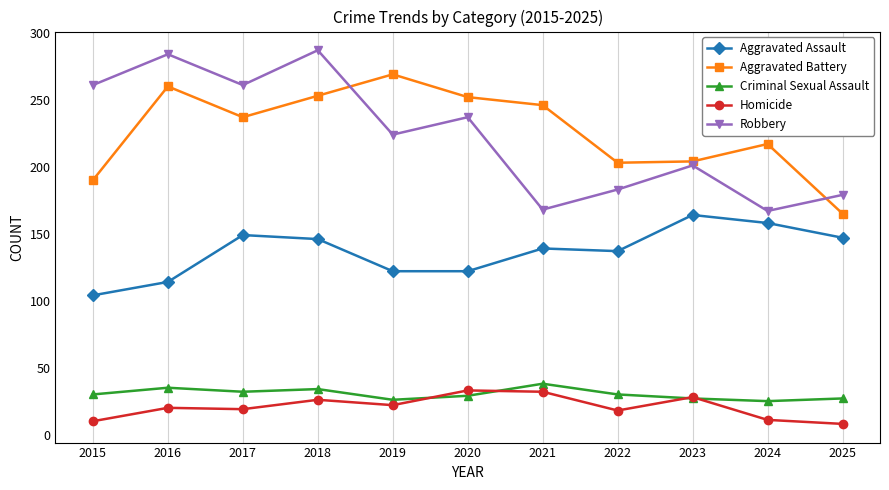

What is the value of the Homicide point at the 4th from the left?

26